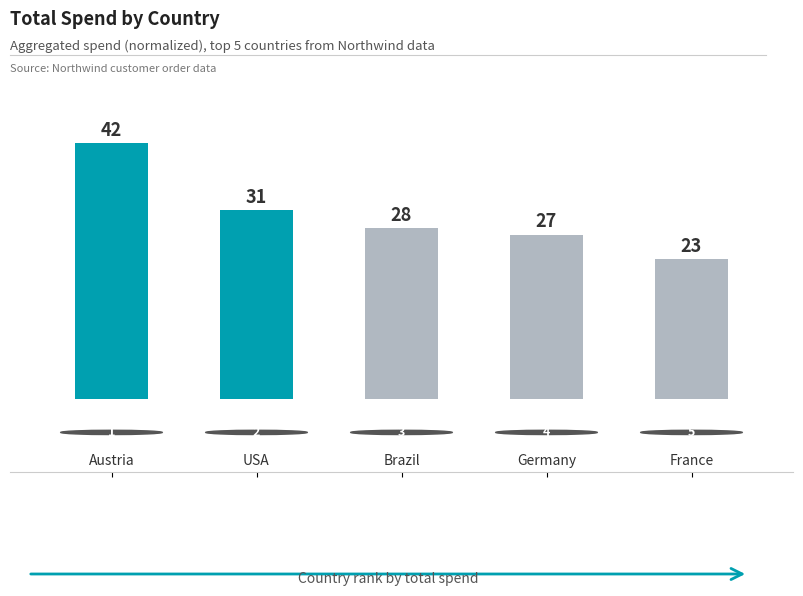

How many distinct data groups are displayed?

1